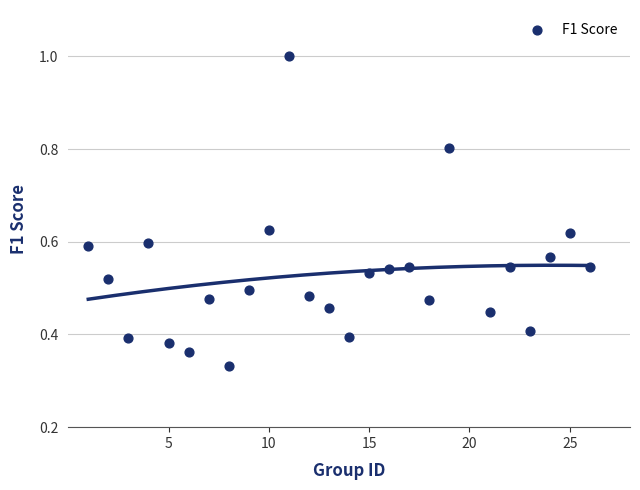

Count the number of points in this scatter plot.

25